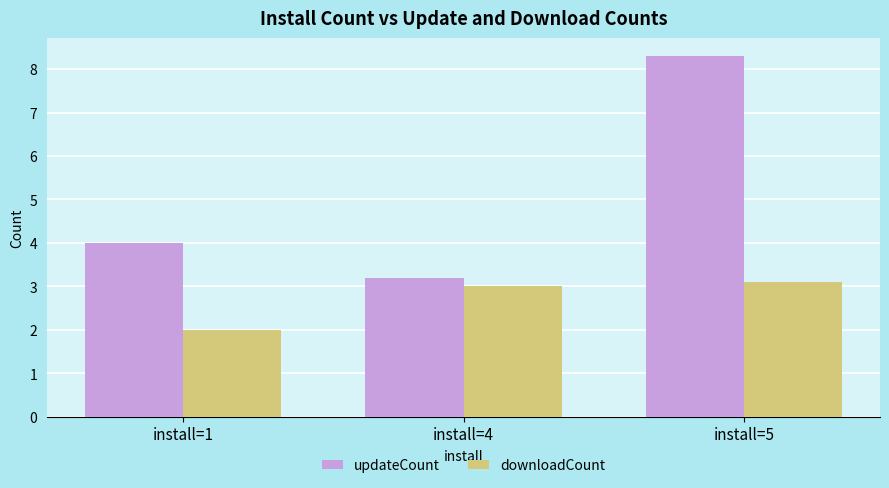

At how many categories does at least one series exceed 5?

1